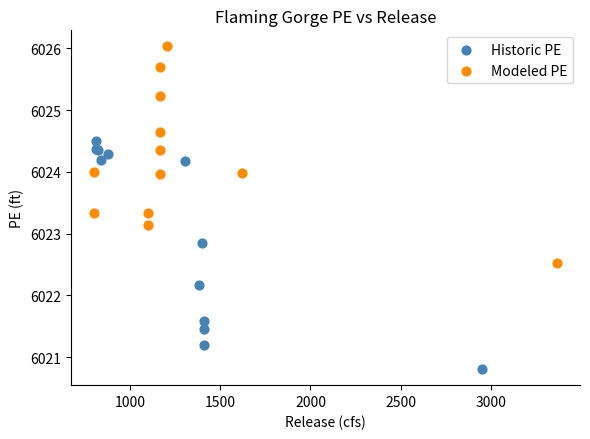

Which series reaches the minimum Y coordinate?

Historic PE